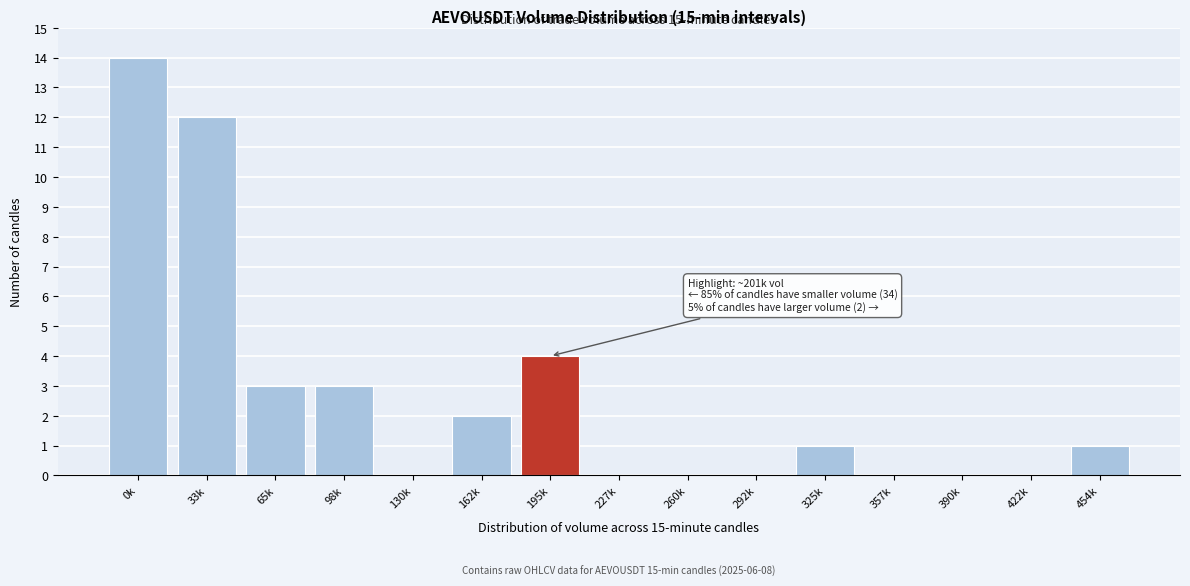

Reading right to left, transcribe all the data shown in this chart.

454k=1	422k=0	390k=0	357k=0	325k=1	292k=0	260k=0	227k=0	195k=4	162k=2	130k=0	98k=3	65k=3	33k=12	0k=14